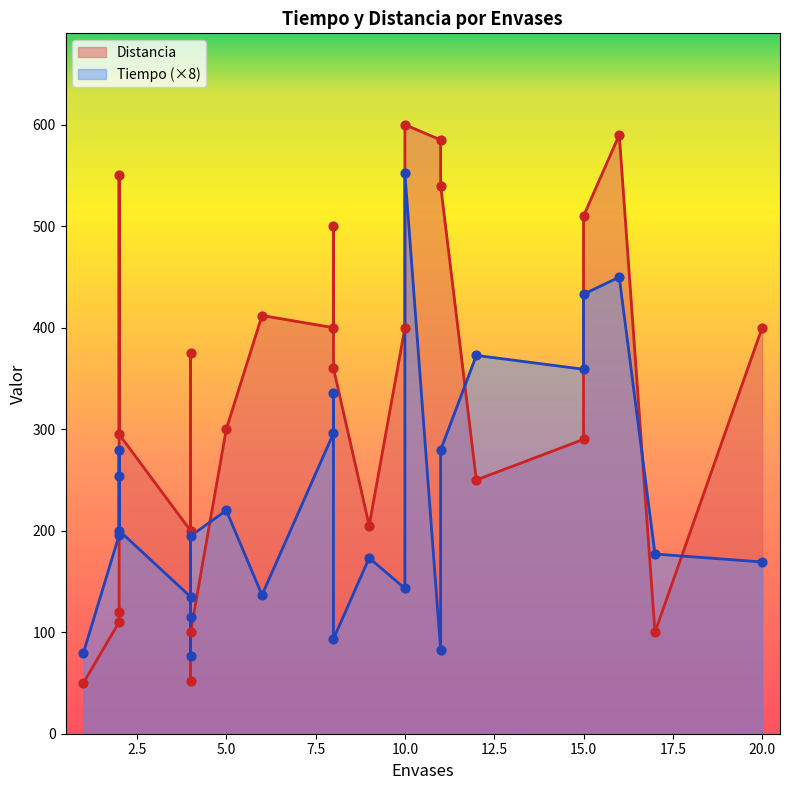

At how many categories does at least one series exceed 546?

4